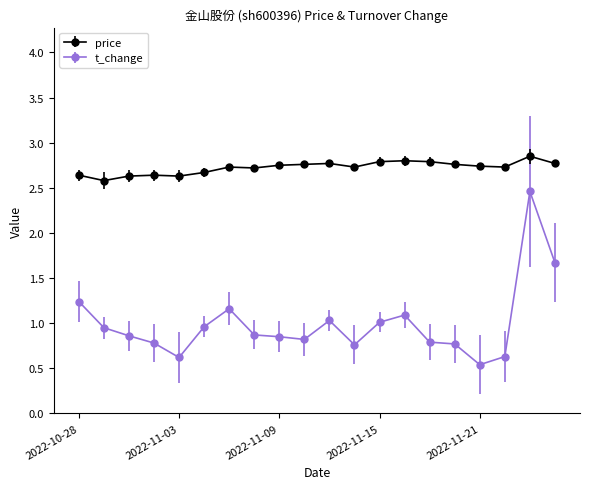

What is the highest value of the t_change series?

2.5